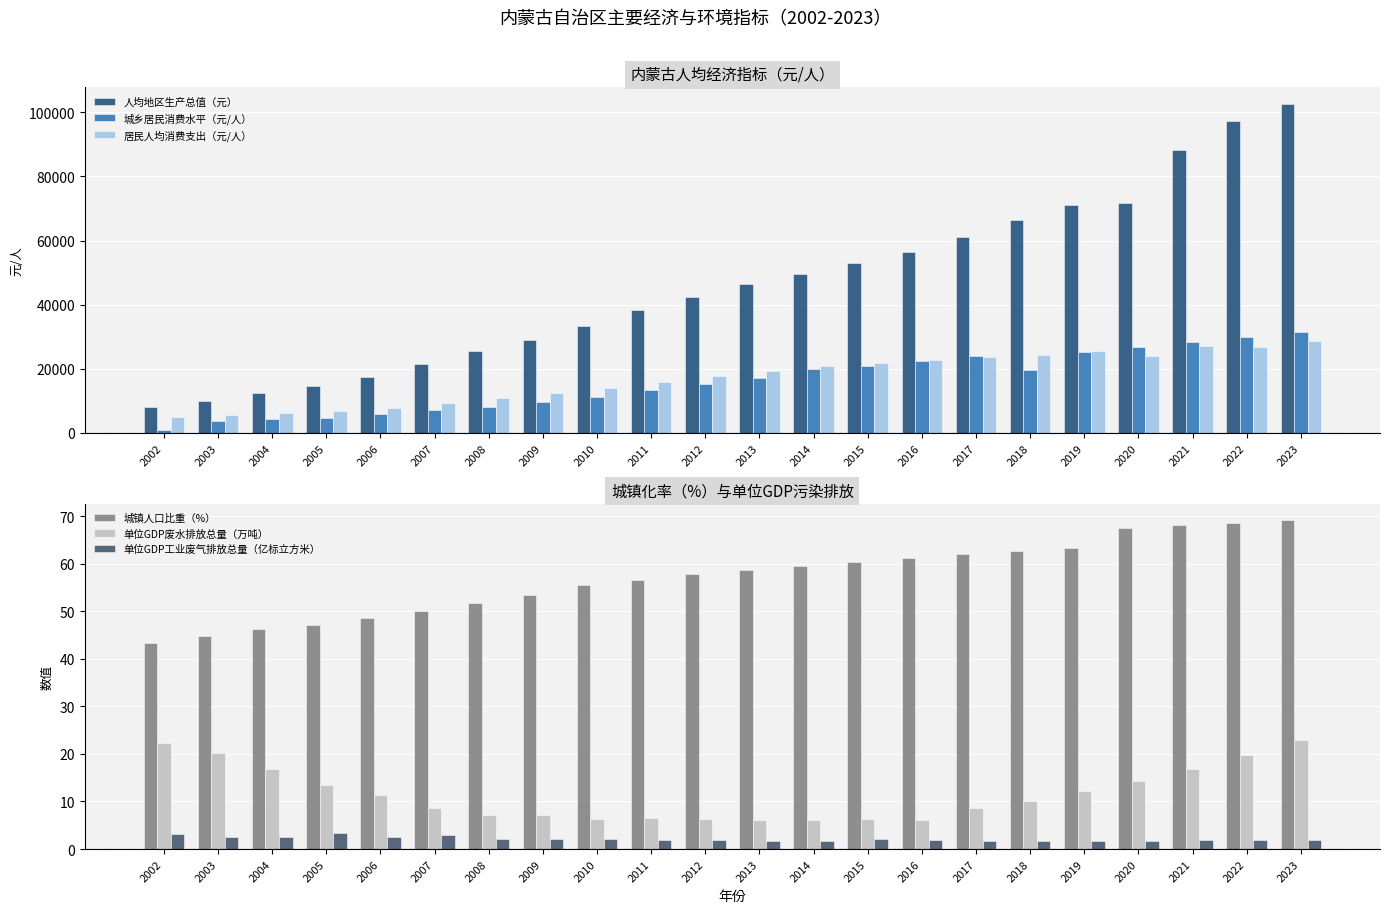

Which series has the largest total across all categories?

人均地区生产总值（元）